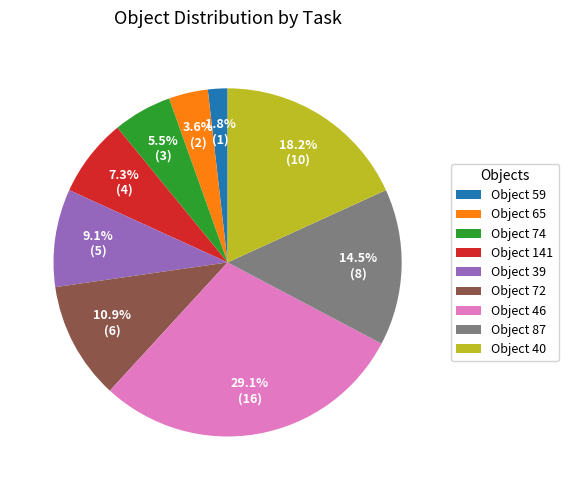

Rank the categories by value from lowest to highest.

Object 59, Object 65, Object 74, Object 141, Object 39, Object 72, Object 87, Object 40, Object 46